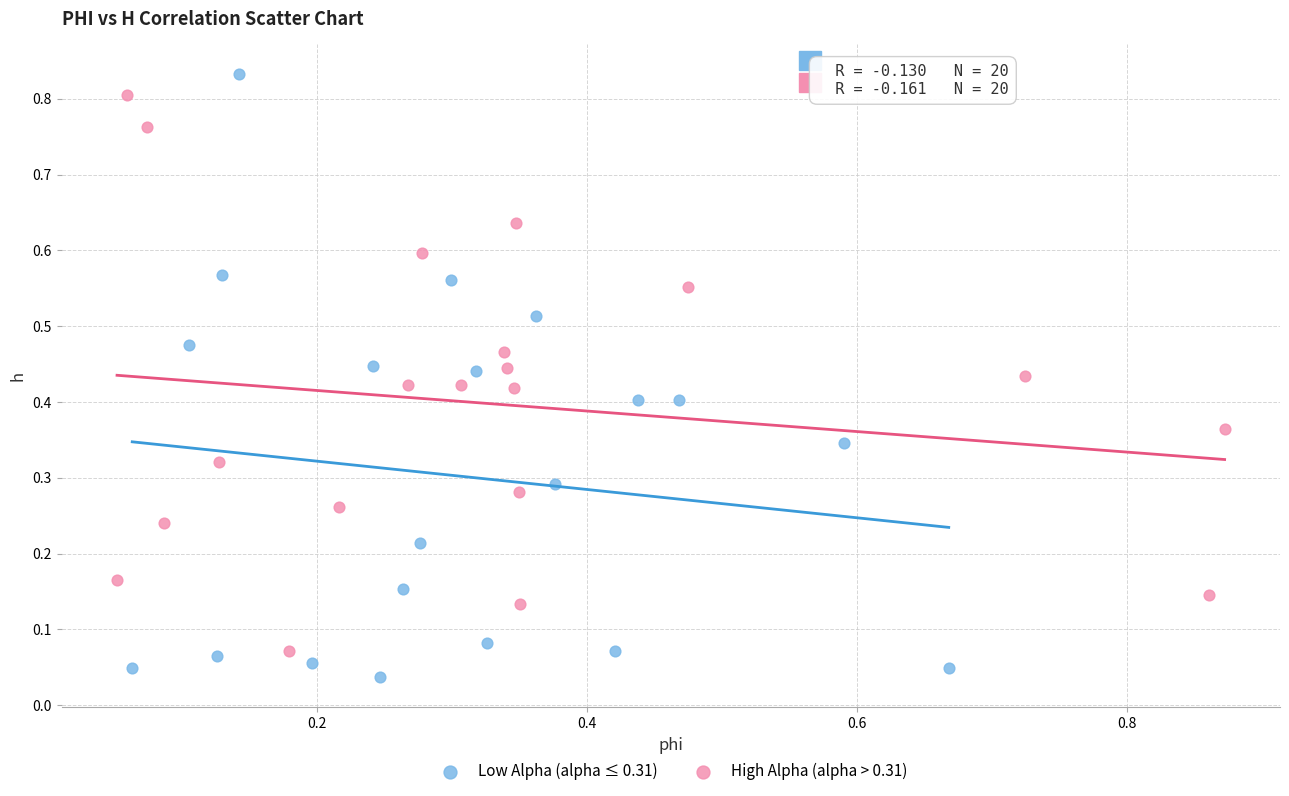

Which series has the widest spread of Y values?

Low Alpha (alpha ≤ 0.31)